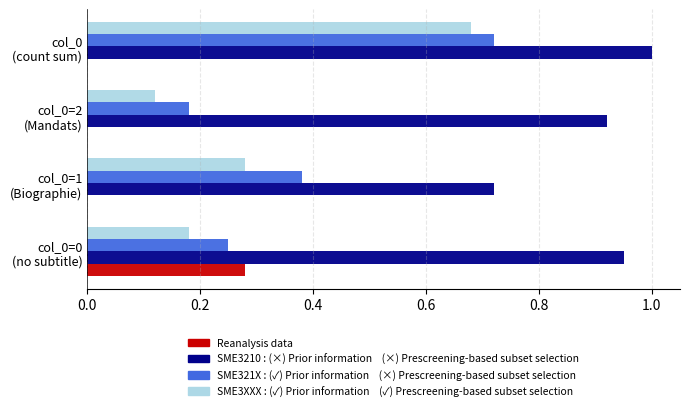

What is the greatest value displayed?

1.0